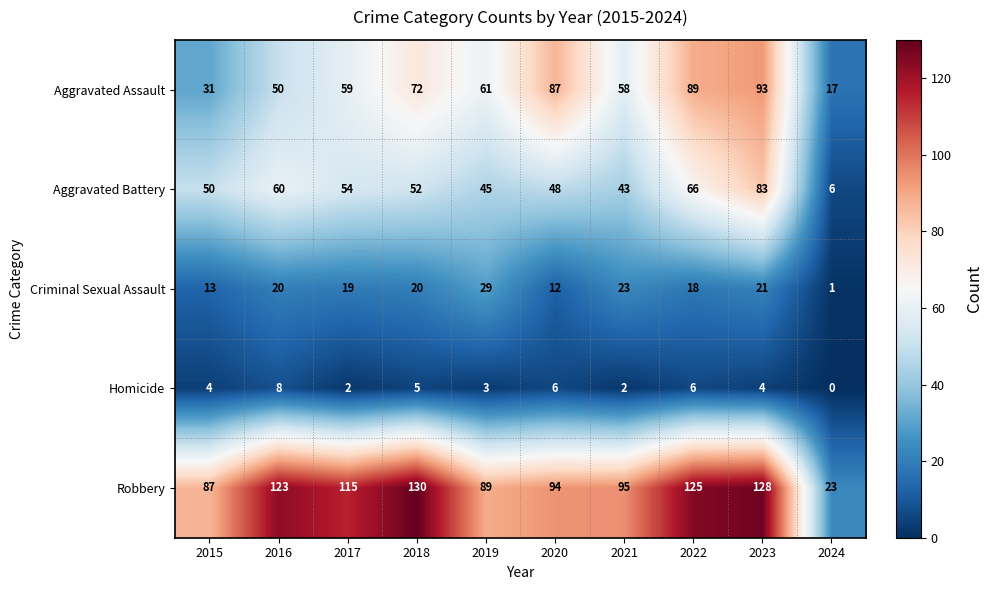

What is the approximate value of Aggravated Assault at 2023, to the nearest 10?

90